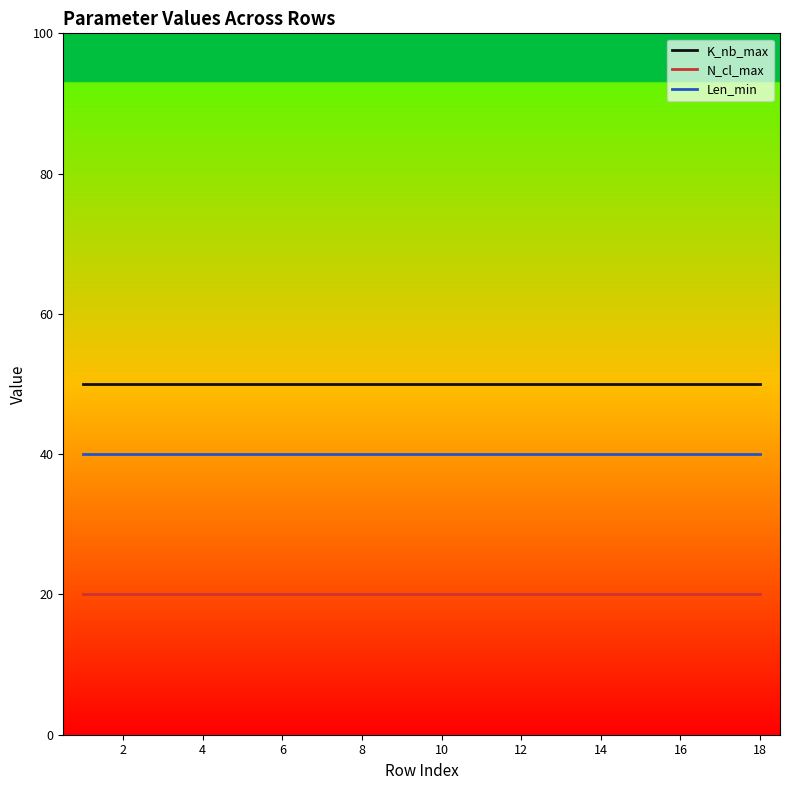

What is the minimum value for K_nb_max?

50